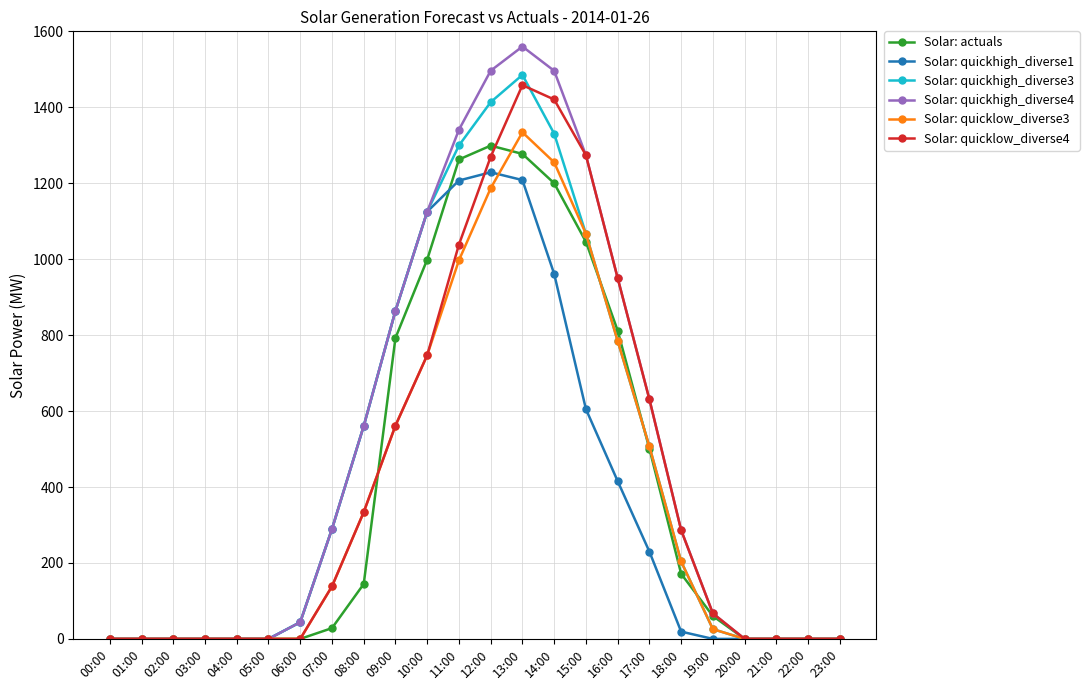

At which category is the sum across all series the highest?

13:00